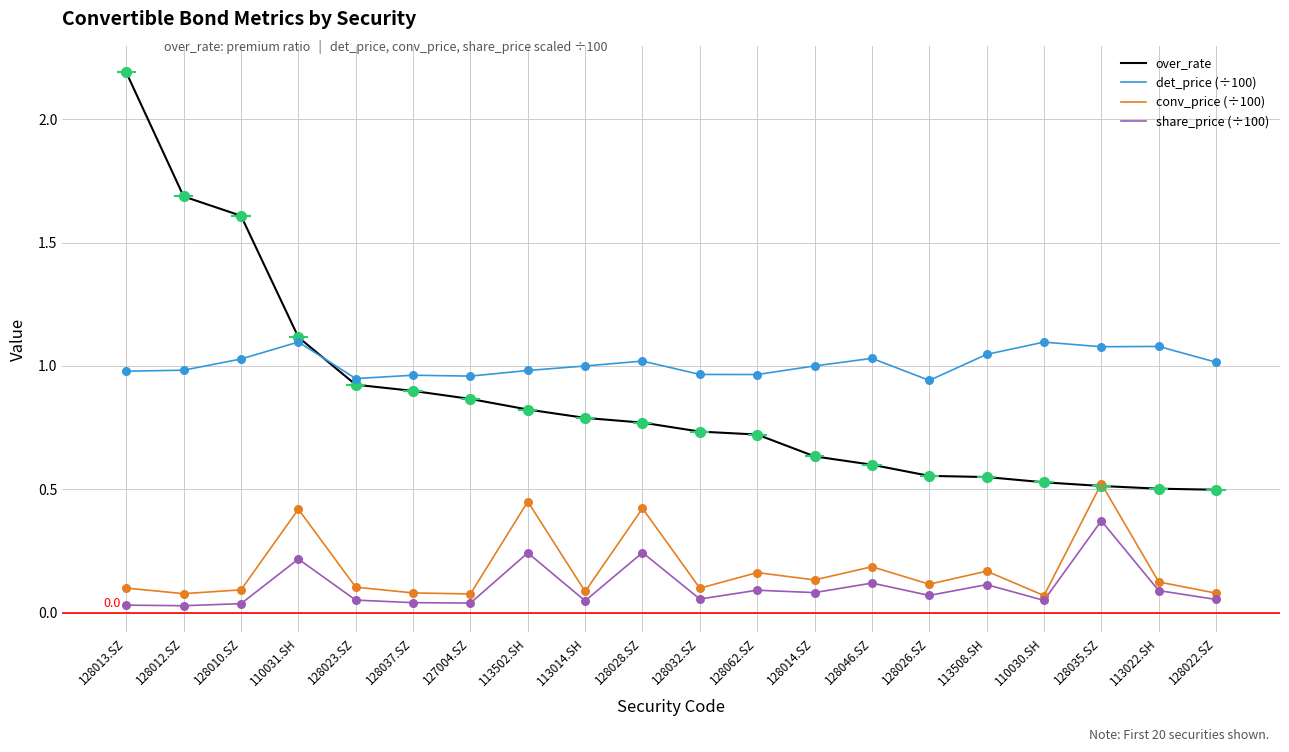

Which series has the largest total across all categories?

det_price (÷100)